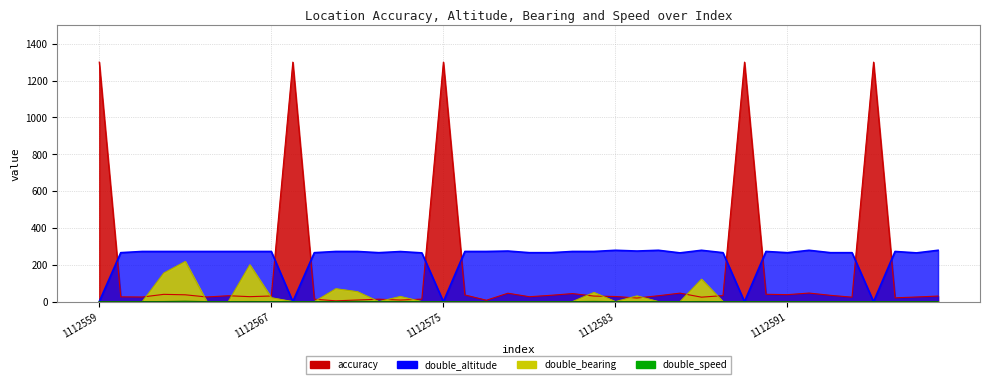

Count the number of categories in the chart.

40